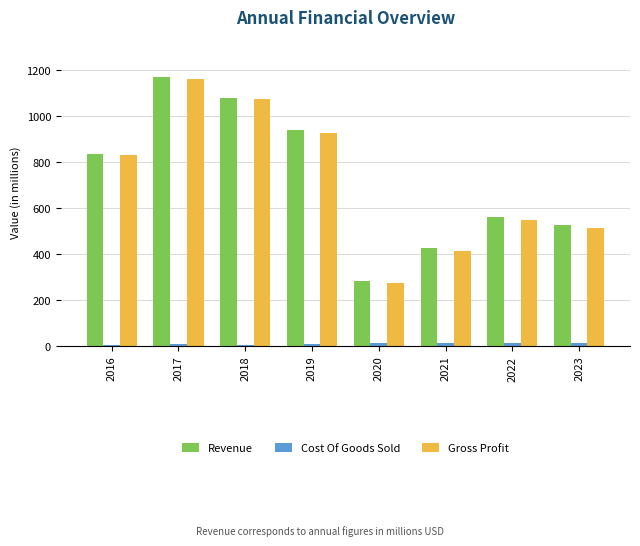

What is the approximate value of Gross Profit at 2023?

512.0